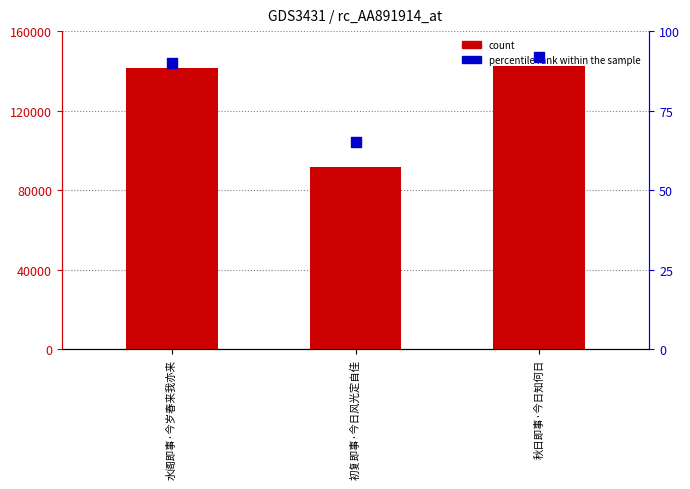

Which series has the largest Y range (max minus min)?

count